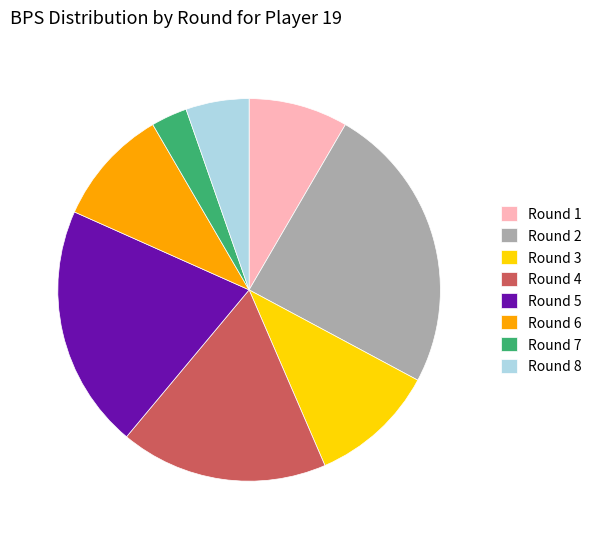

Combined, do Round 4 and Round 3 account for over 50%?

No